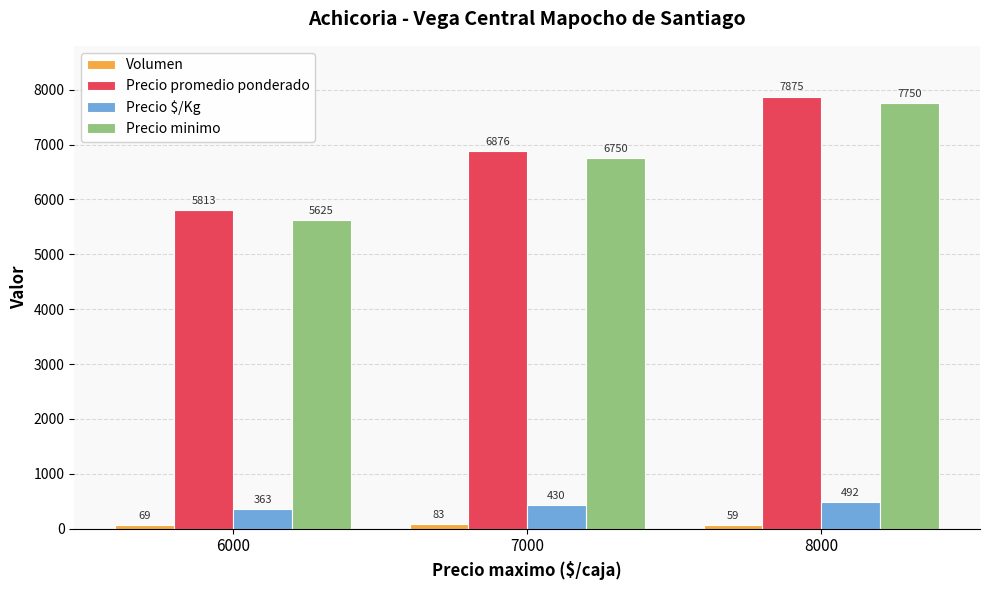

Read the Precio promedio ponderado value at 8000.

7875.0